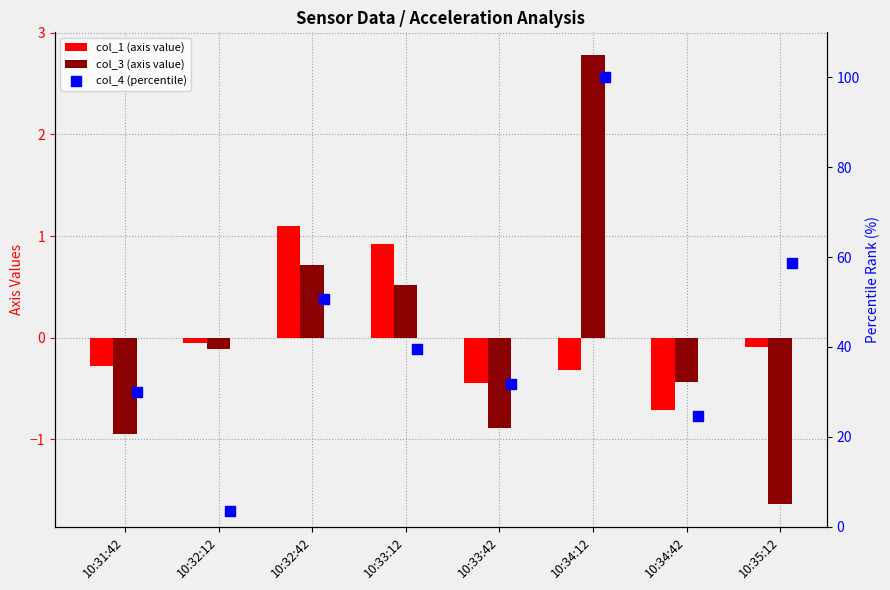

Which series contains the lowest Y value?

col_3 (axis value)